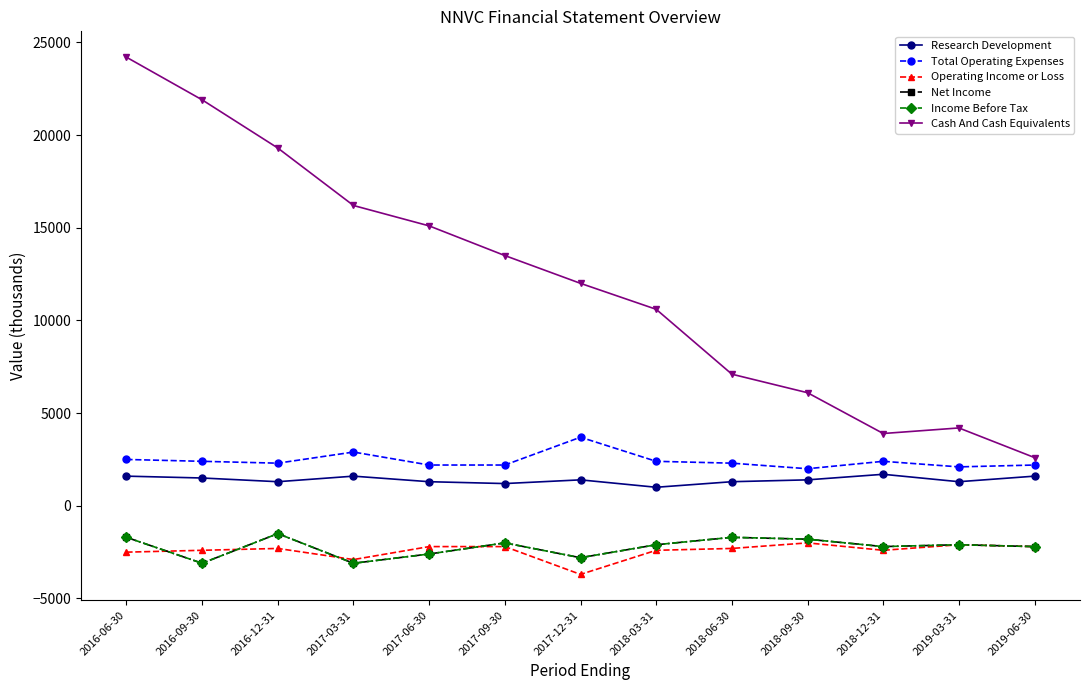

List the labels in order of Total Operating Expenses value, smallest first.

2018-09-30, 2019-03-31, 2017-06-30, 2017-09-30, 2019-06-30, 2016-12-31, 2018-06-30, 2016-09-30, 2018-03-31, 2018-12-31, 2016-06-30, 2017-03-31, 2017-12-31